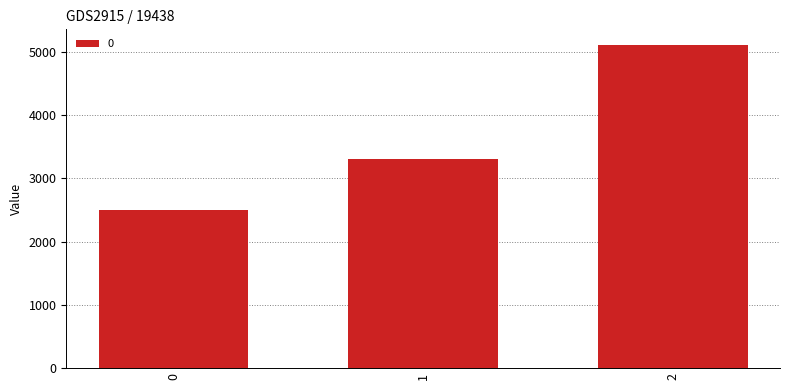

How many values are below 3300?

1